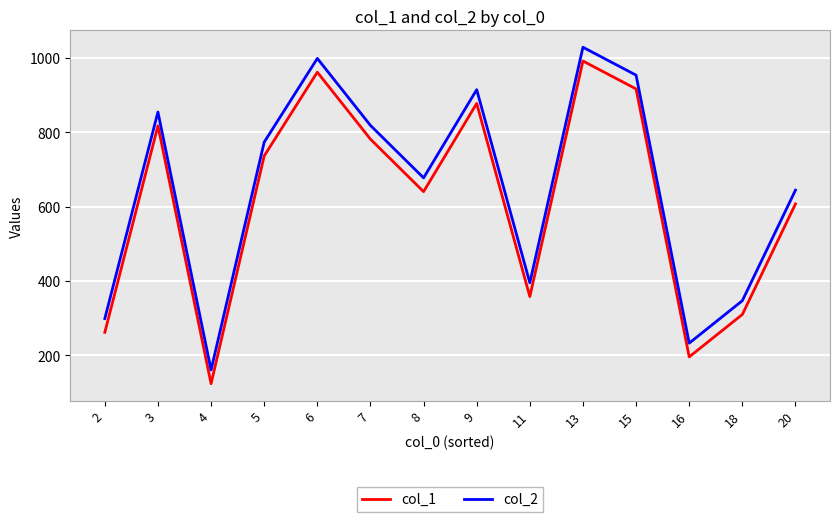

Reading left to right, list all the values displayed in this chart.

col_1: 2=262	3=817	4=124	5=736	6=961	7=781	8=640	9=877	11=358	13=991	15=916	16=196	18=310	20=607
col_2: 2=299	3=854	4=161	5=773	6=998	7=818	8=677	9=914	11=395	13=1028	15=953	16=233	18=347	20=644